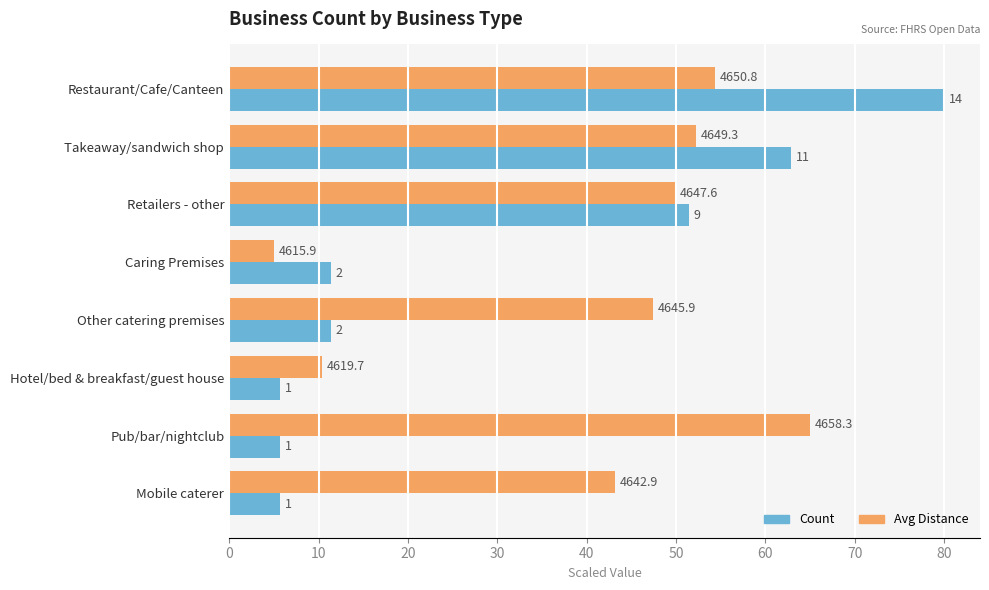

What are all the series names shown in the legend?

Count, Avg Distance